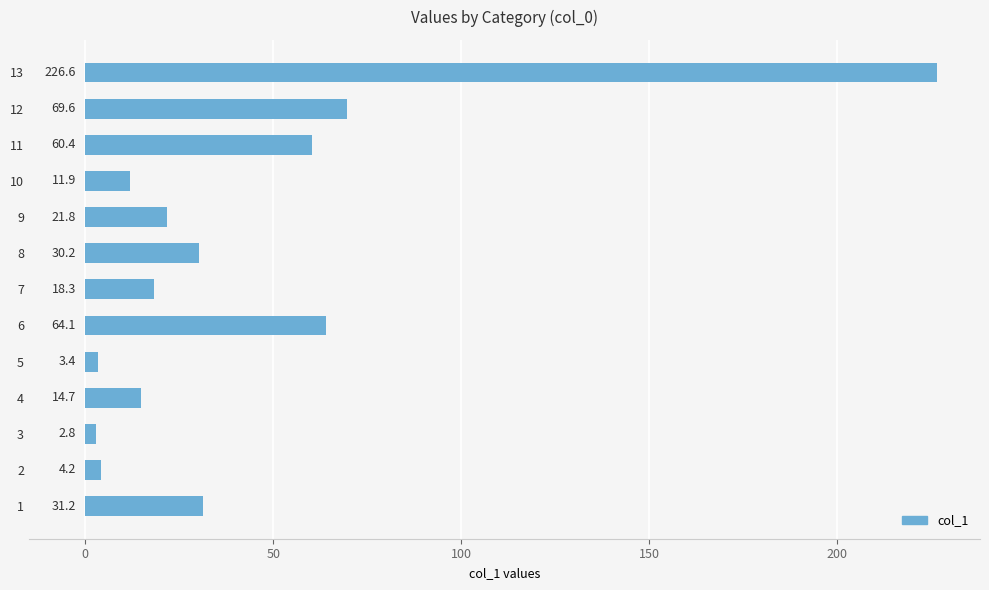

At which label is the value closest to 114?

12